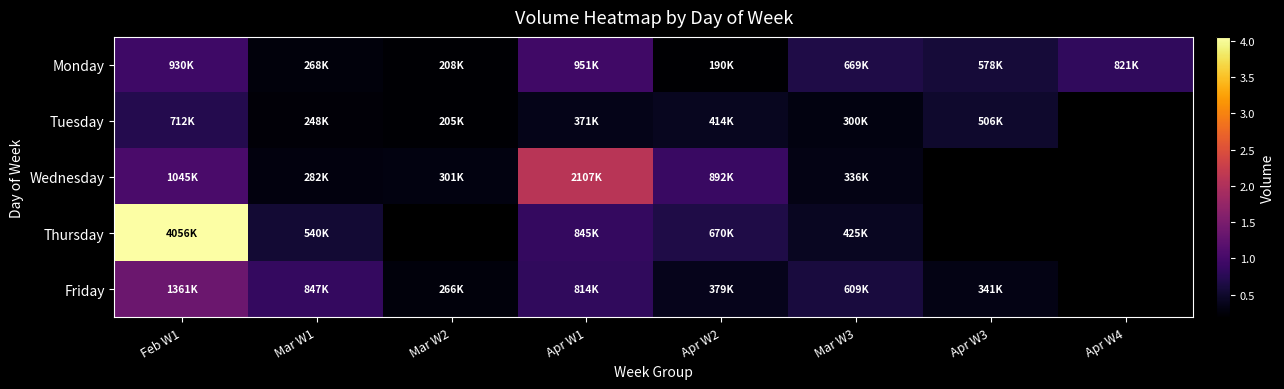

At which label is Friday closest to 814081?

Apr W1